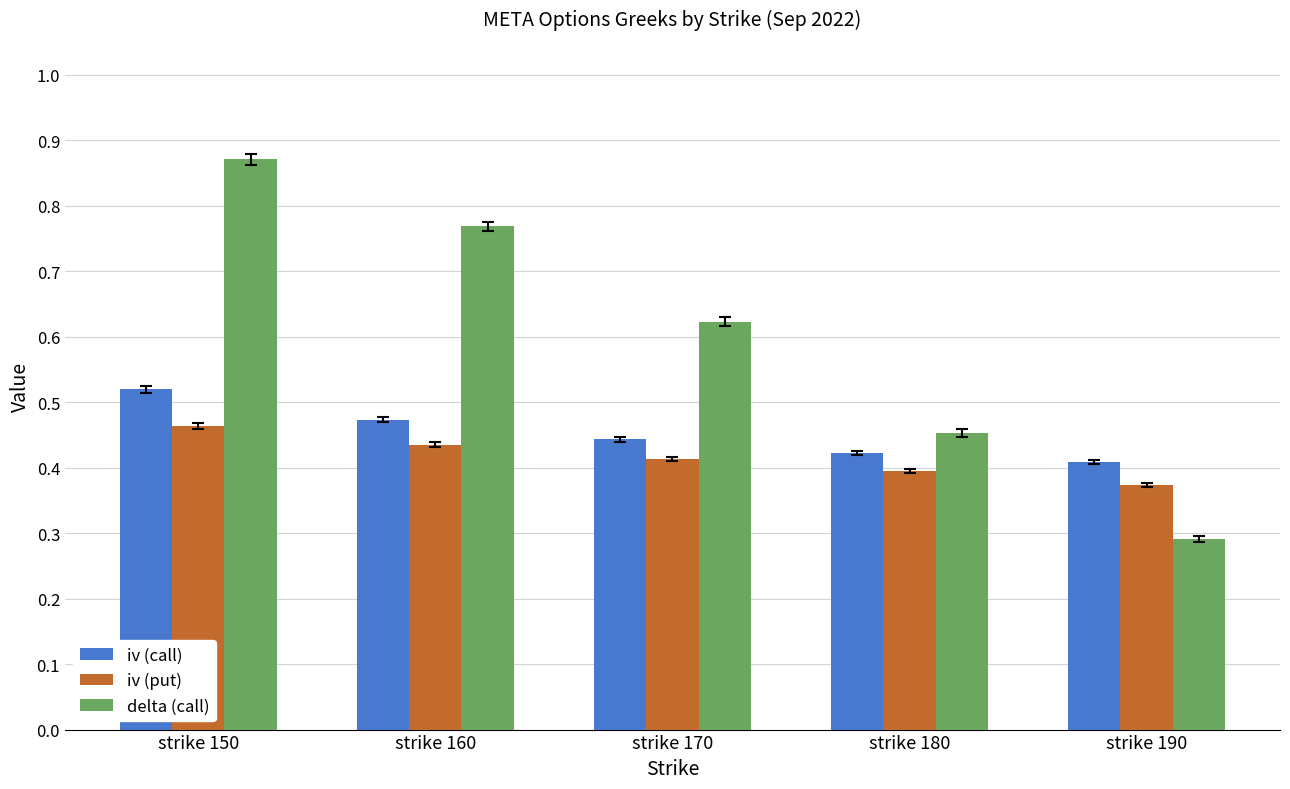

The delta (call) series shows 0.3 at strike 190. True or false?

True